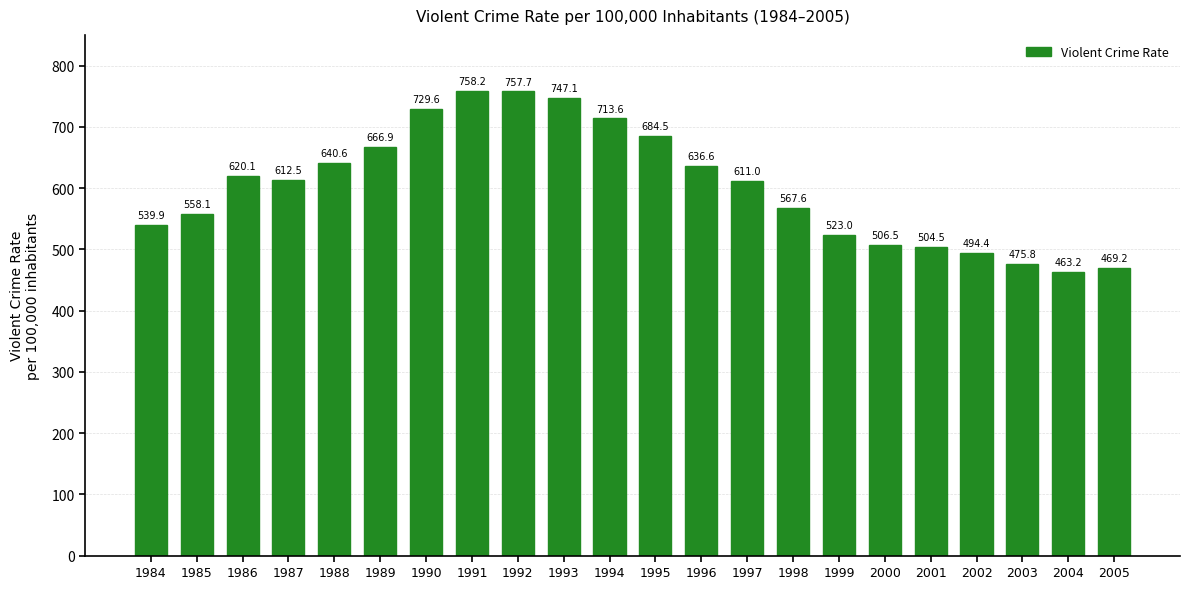

The value at 2004 is 727.4. True or false?

False